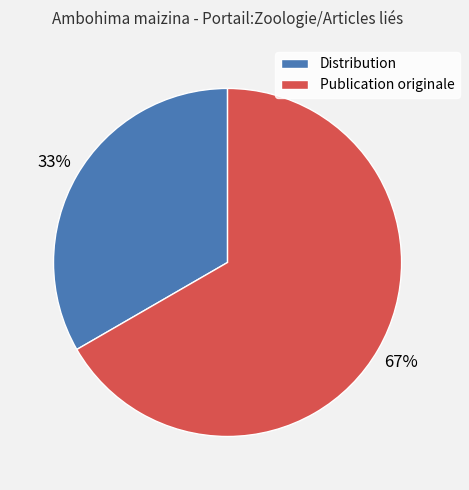

Count the number of slices in the pie.

2